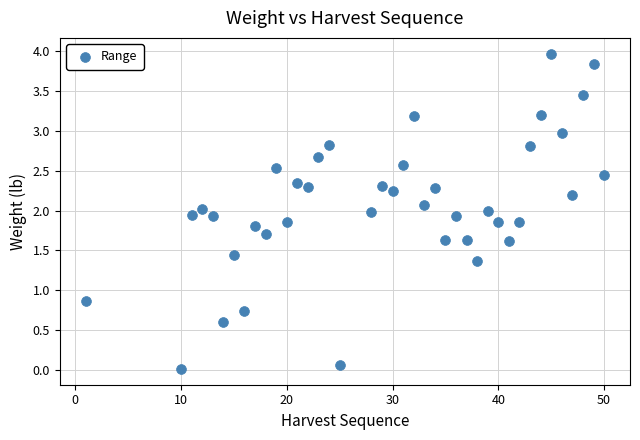

What Y value in the scatter plot is closest to 1?

0.9